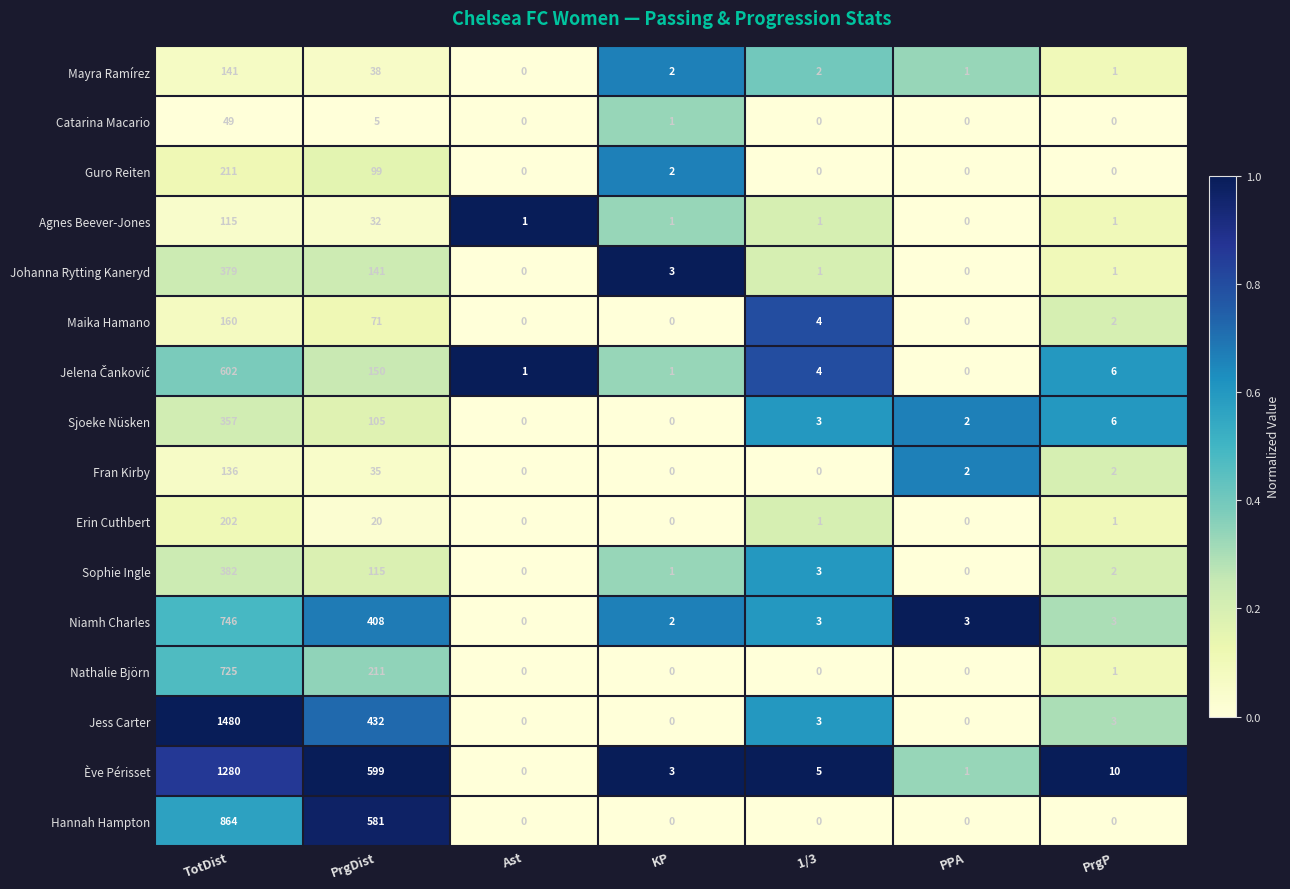

Is it true that Sophie Ingle equals 175 at Ast?

False